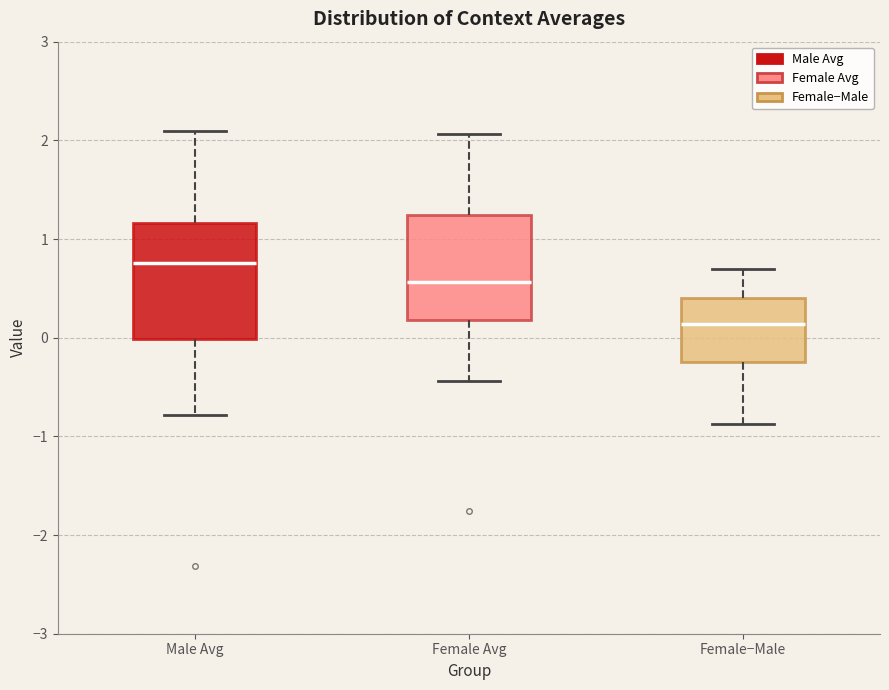

Comparing the boxes themselves (not the whiskers), which one is the tallest?

Male Avg